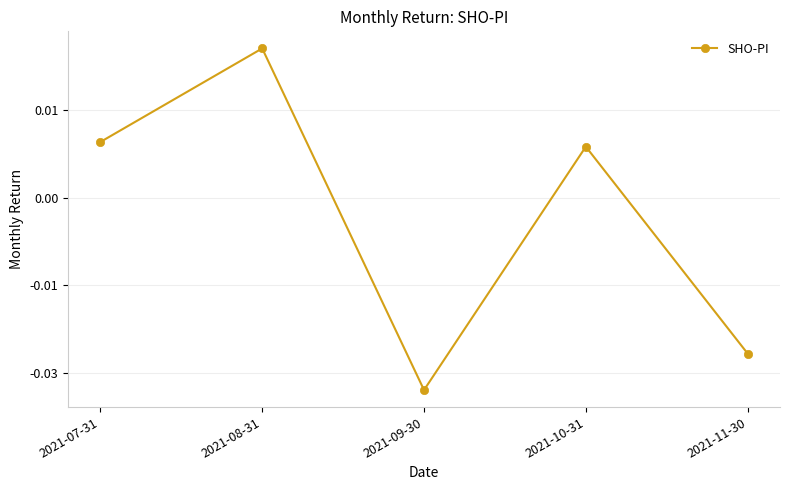

What is the label of the 5th point from the left?

2021-11-30